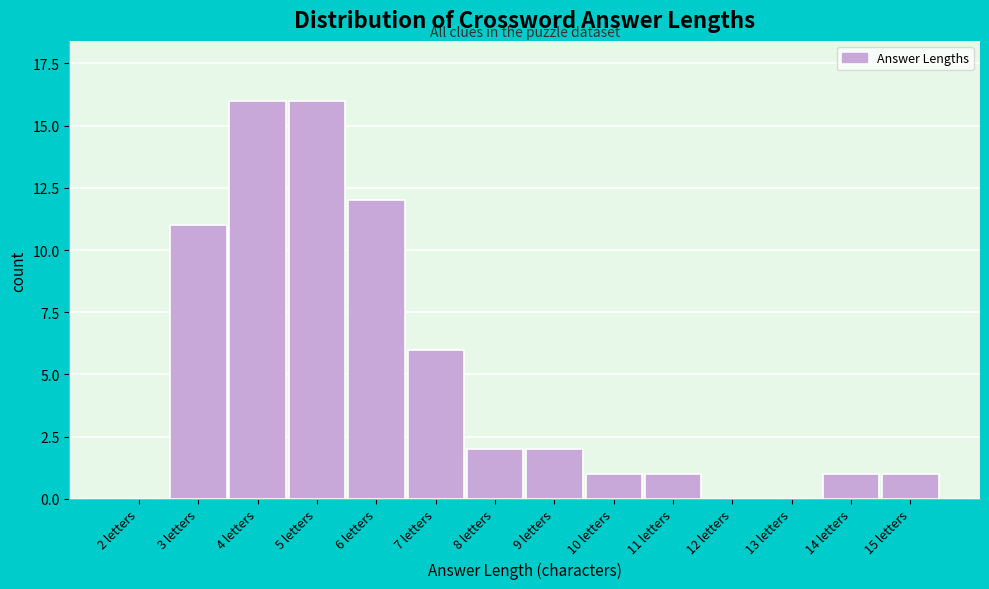

Reading right to left, transcribe all the data shown in this chart.

15 letters=1	14 letters=1	13 letters=0	12 letters=0	11 letters=1	10 letters=1	9 letters=2	8 letters=2	7 letters=6	6 letters=12	5 letters=16	4 letters=16	3 letters=11	2 letters=0